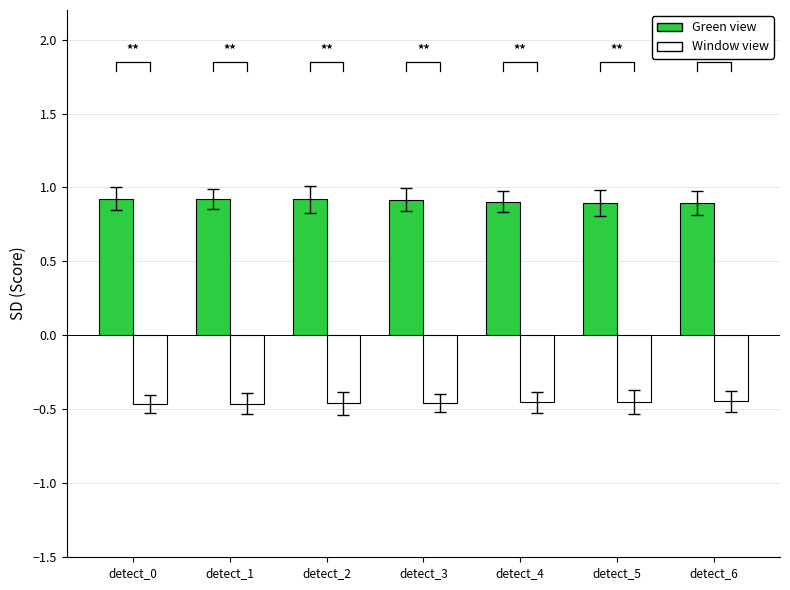

Between detect_0 and detect_3, which series saw the biggest shift?

Green view